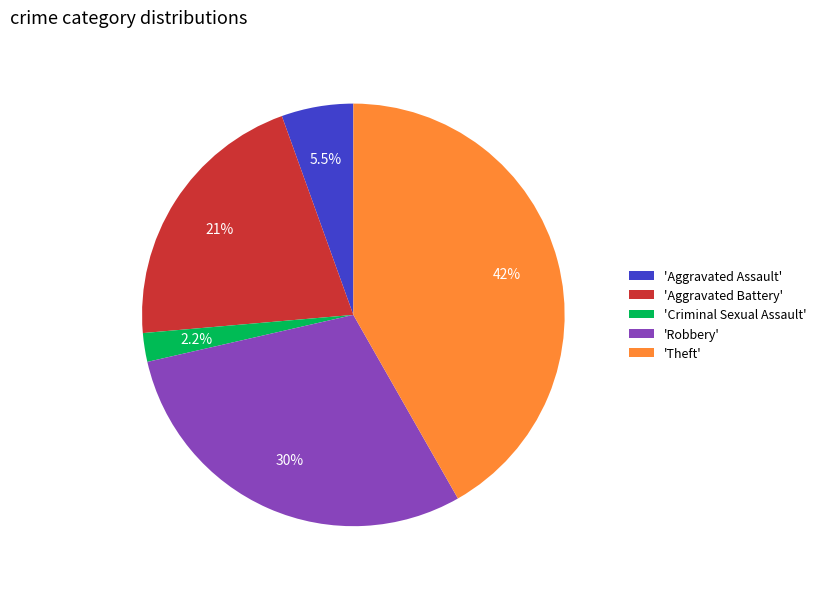

Combined, do 'Robbery' and 'Theft' account for over 50%?

Yes